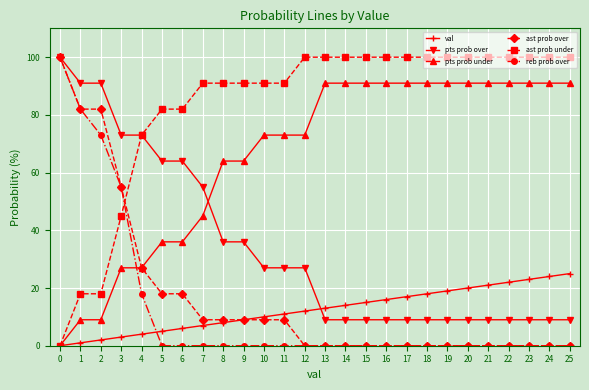

At how many categories does at least one series exceed 69?

26